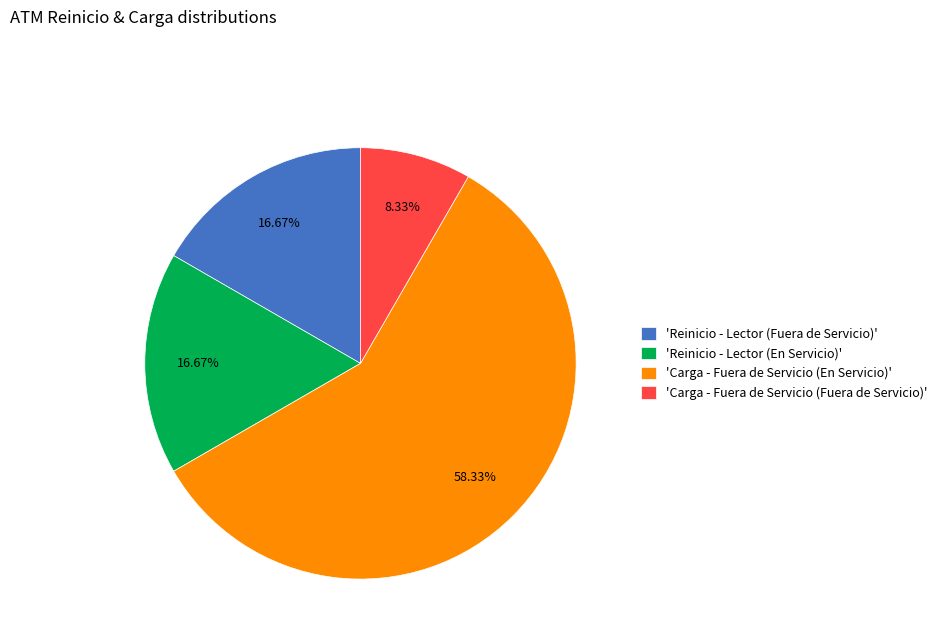

Combined, do 'Reinicio - Lector (Fuera de Servicio)' and 'Carga - Fuera de Servicio (Fuera de Servicio)' account for over 50%?

No